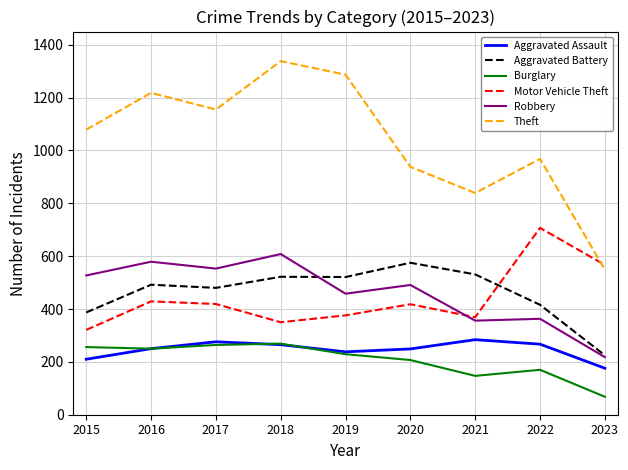

Between which two adjacent categories do Motor Vehicle Theft and Robbery first intersect?

2020 and 2021